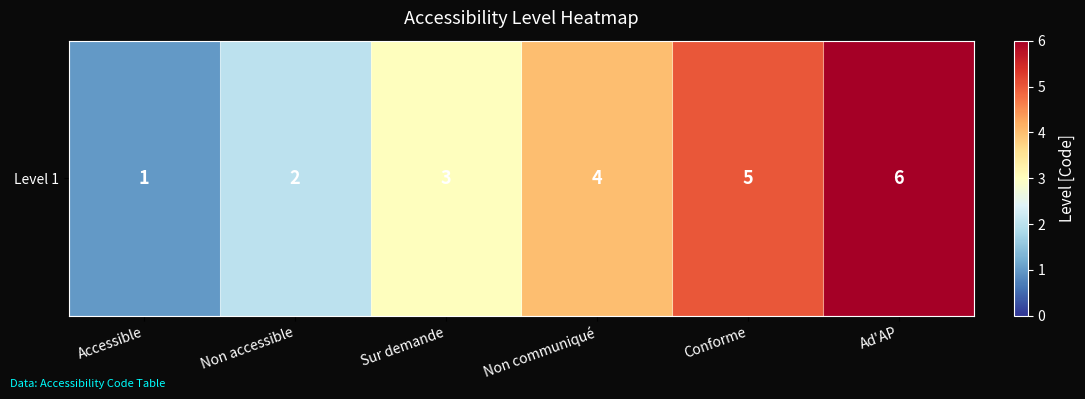

What is the ratio of the value at Non accessible to the value at Sur demande?

0.7